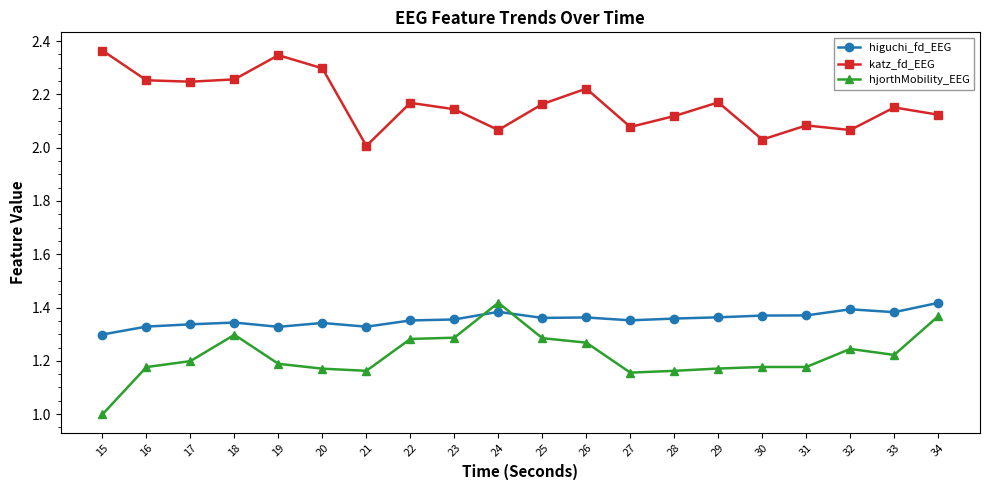

Is it true that katz_fd_EEG equals 1.5 at 26?

False